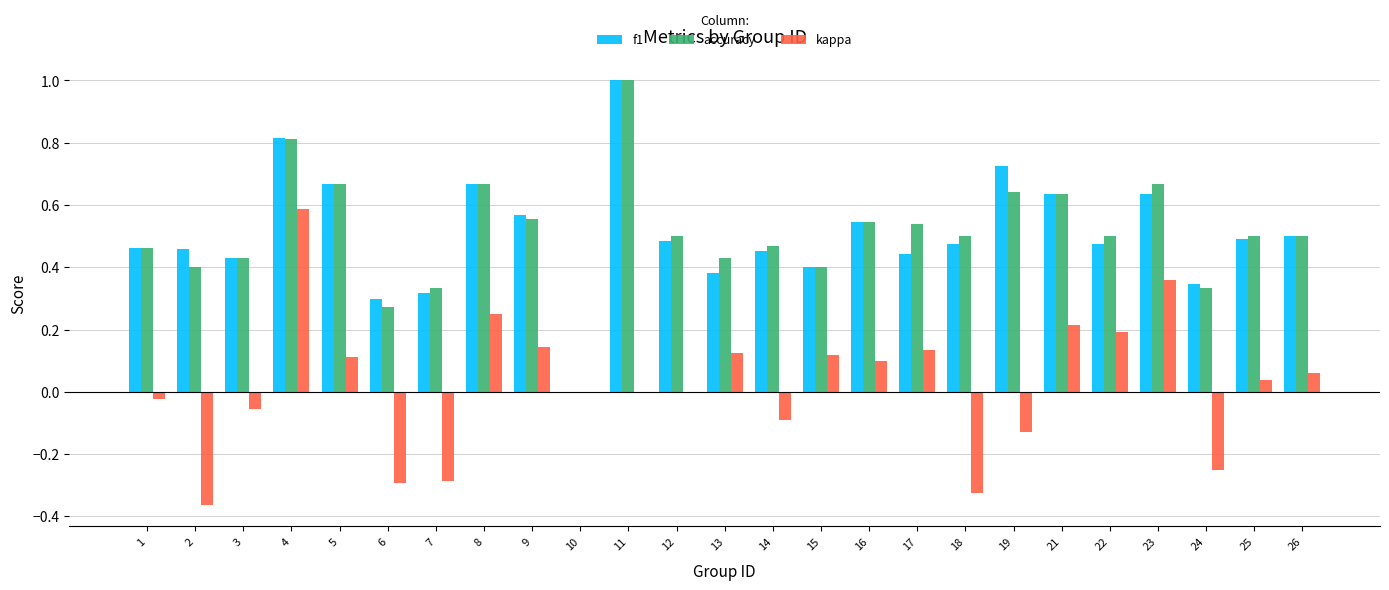

True or false: kappa has a value of -0.5 at 6.

False